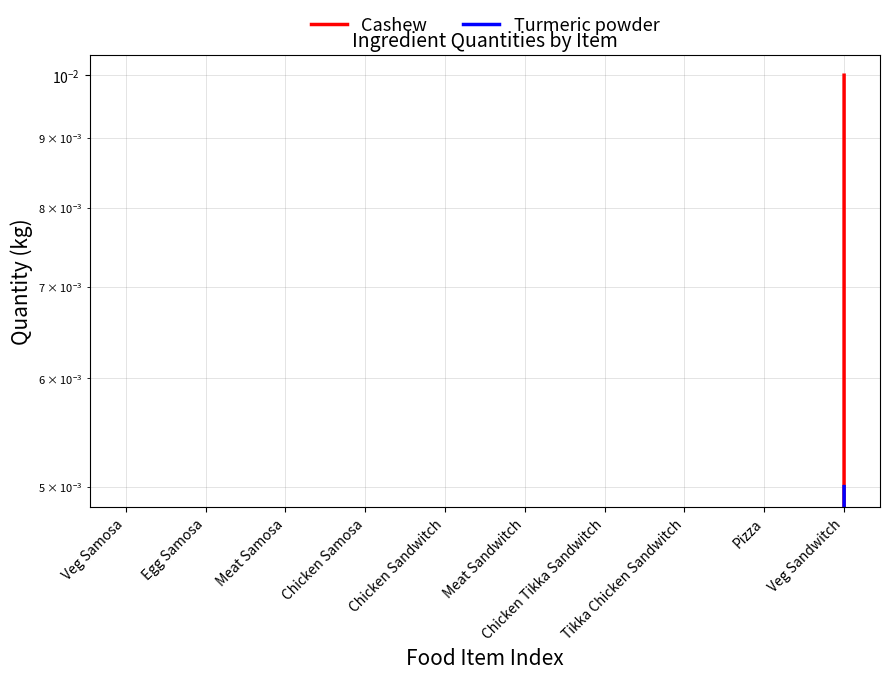

Count the number of data series in this chart.

2